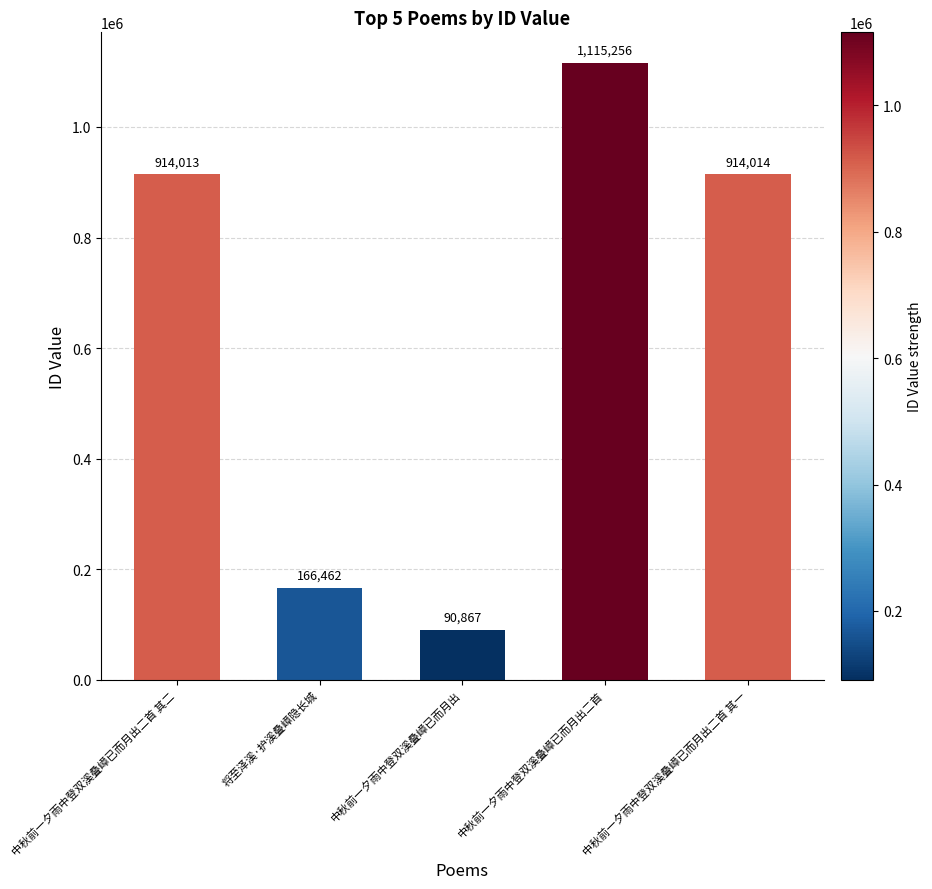

Which category has the lowest value across all series?

中秋前一夕雨中登双溪叠嶂已而月出